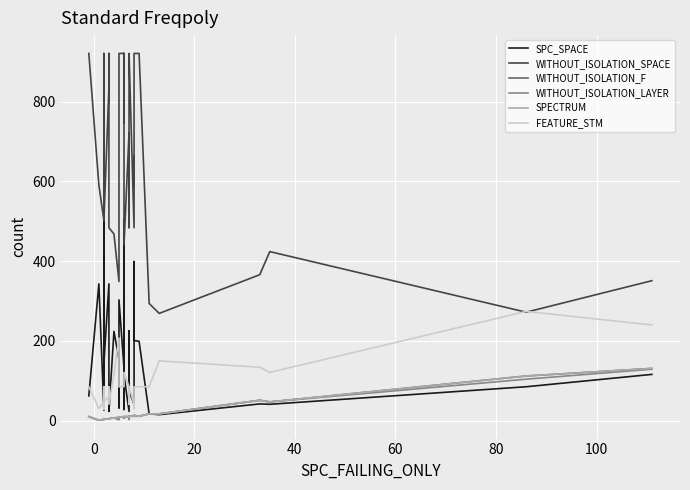

What is the difference between the maximum and minimum values in the SPECTRUM series?

129